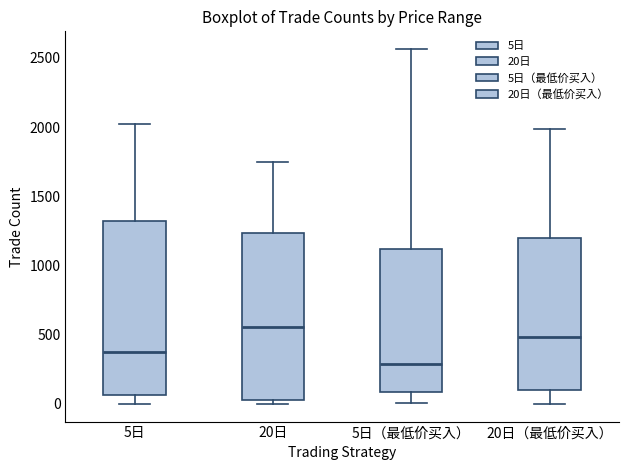

Reading left to right, read every box against the y-axis: the position of its median line, the range the box covers, and the ends of its whiskers. The values are not printed on the chart, so give them approximately, as read against the axis.

5日: median 400, box 50 to 1300, whiskers 0 to 2050
20日: median 550, box 50 to 1250, whiskers 0 to 1750
5日（最低价买入）: median 300, box 100 to 1100, whiskers 0 to 2550
20日（最低价买入）: median 500, box 100 to 1200, whiskers 0 to 2000